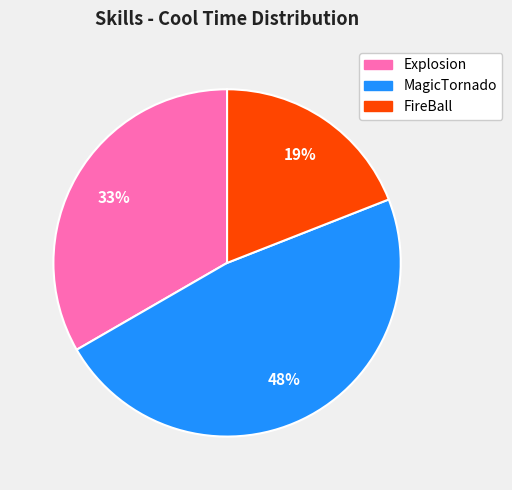

What percentage is the FireBall slice, to the nearest percent?

19%